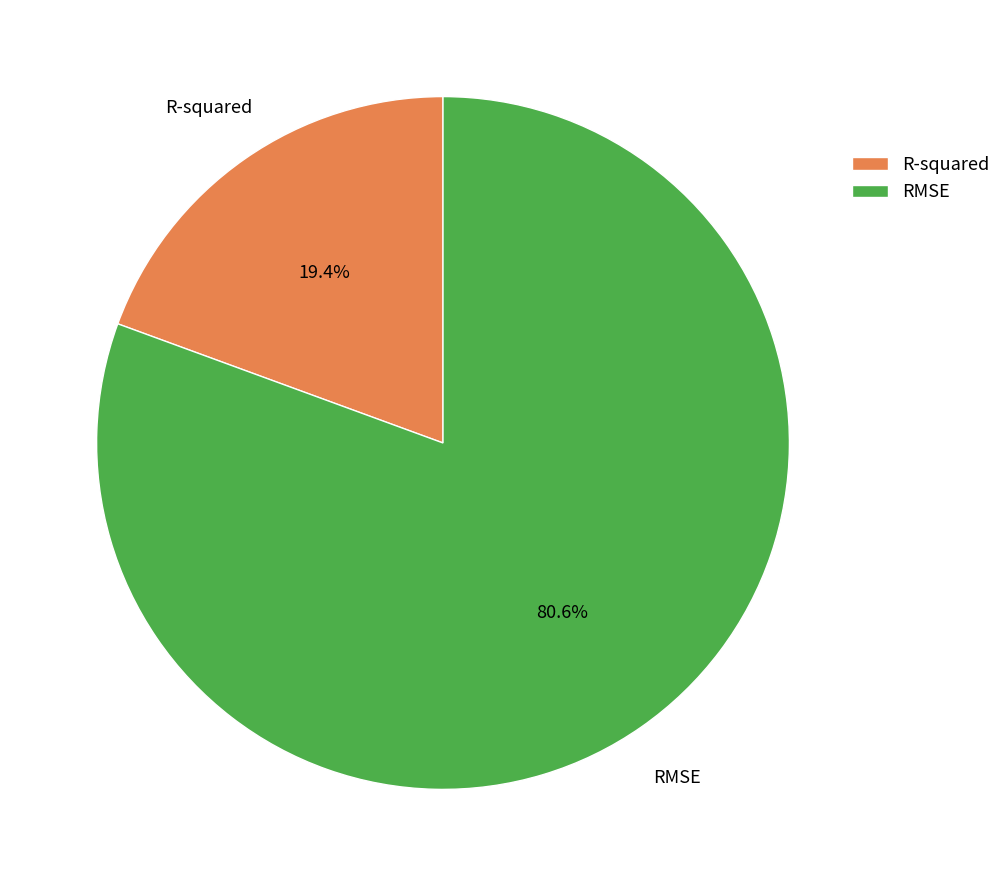

Rank the categories by value from highest to lowest.

RMSE, R-squared